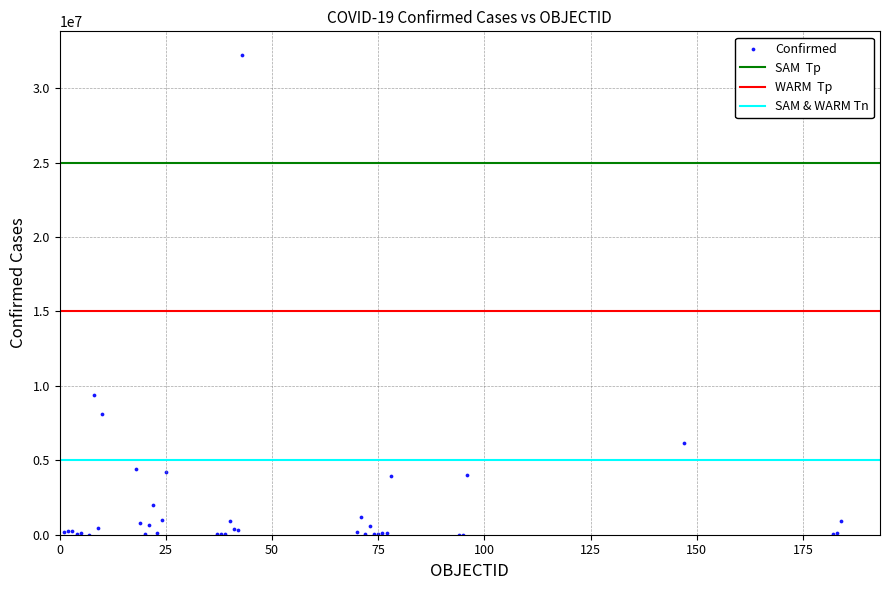

What Y value in the scatter plot is closest to 16107189?

9367172